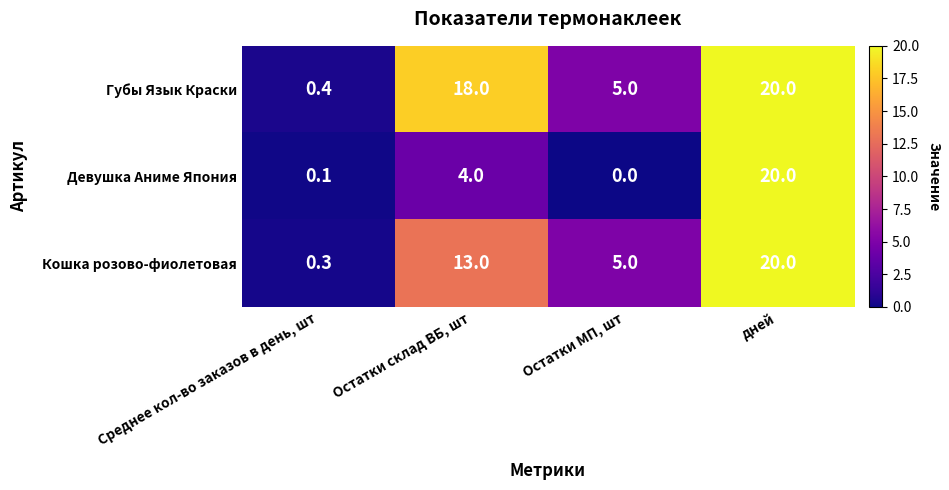

List the series in order of their overall mean, lowest first.

Девушка Аниме Япония, Кошка розово-фиолетовая, Губы Язык Краски